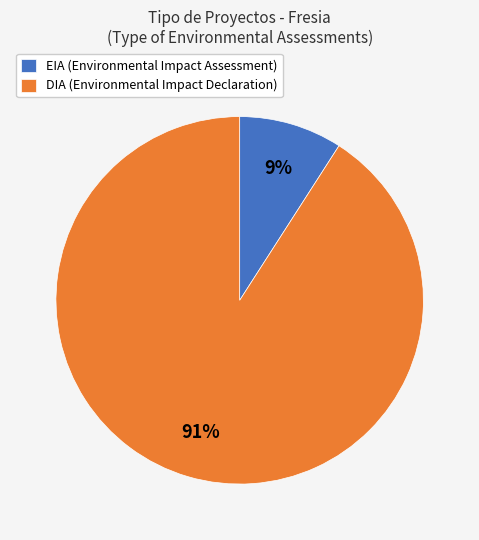

True or false: EIA accounts for 17% of the total.

False